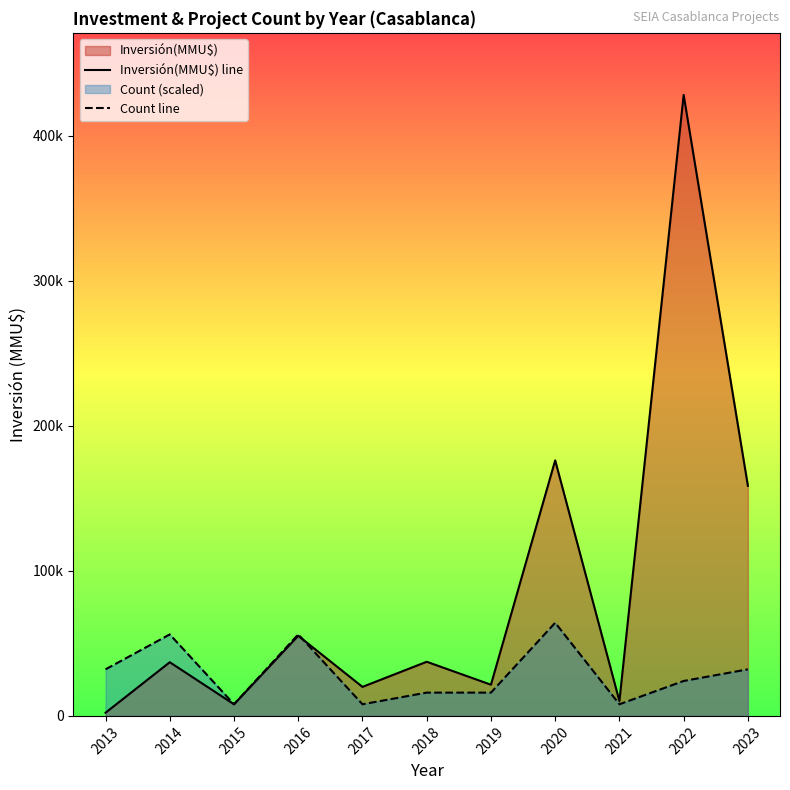

What is the difference between the highest and lowest values at 2023?

126492